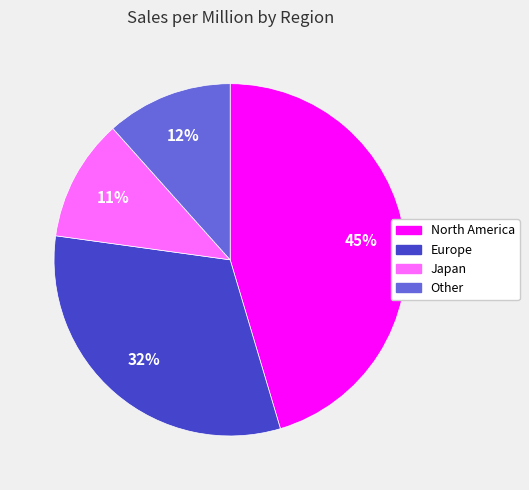

How many segments does this pie chart have?

4